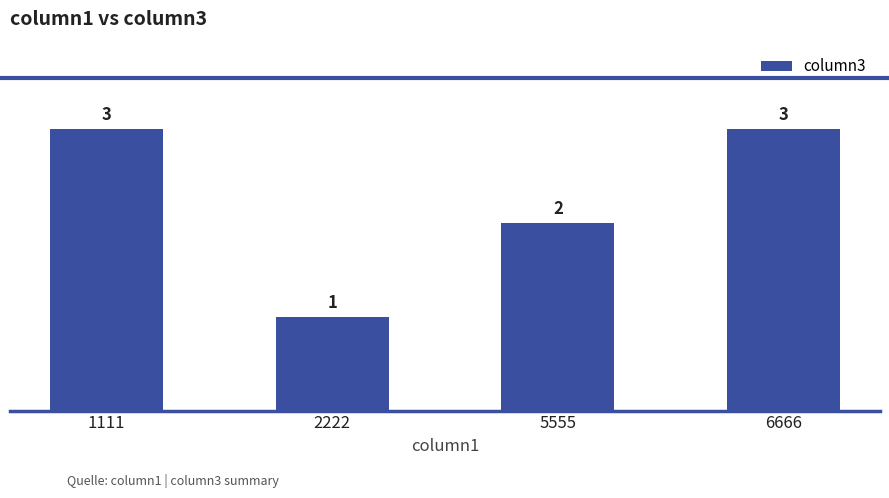

Where is the data nearest to the value 2?

5555